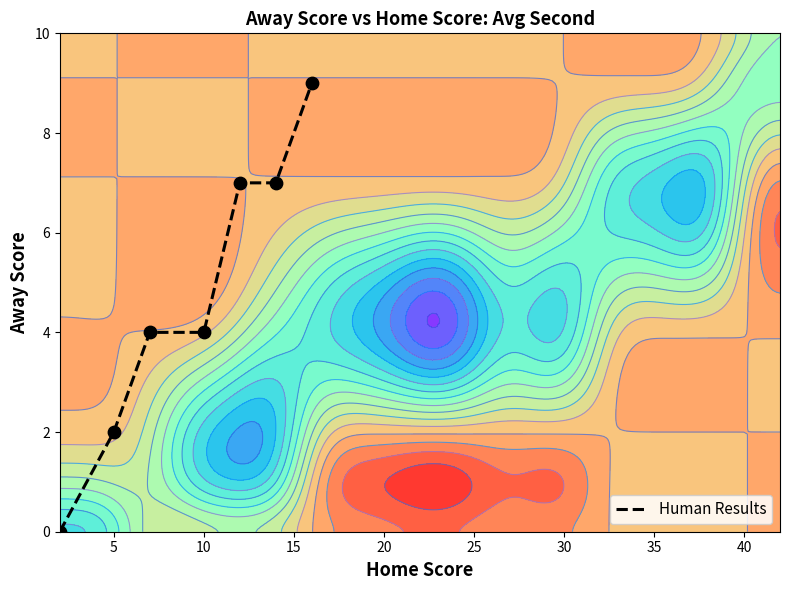

How many values are below 4?

2